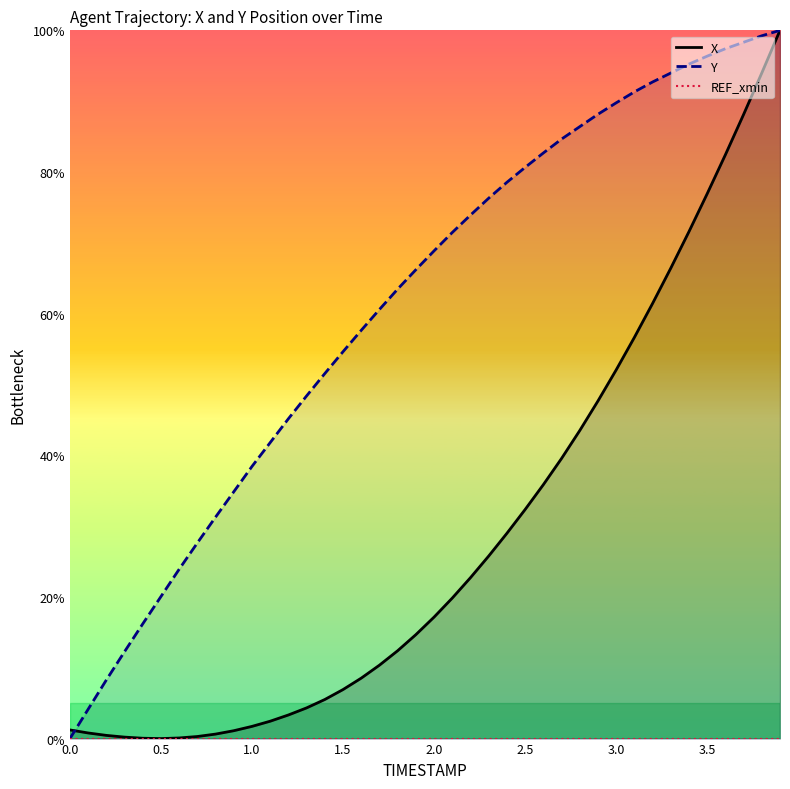

What is the maximum value for Y?

100.0